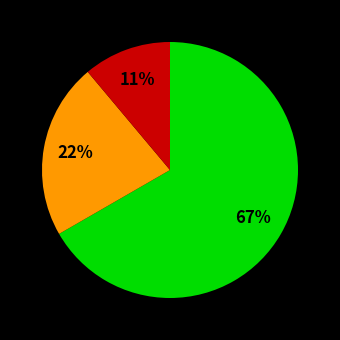

To the nearest percent, what is the difference between the largest and smallest slice percentages?

56%